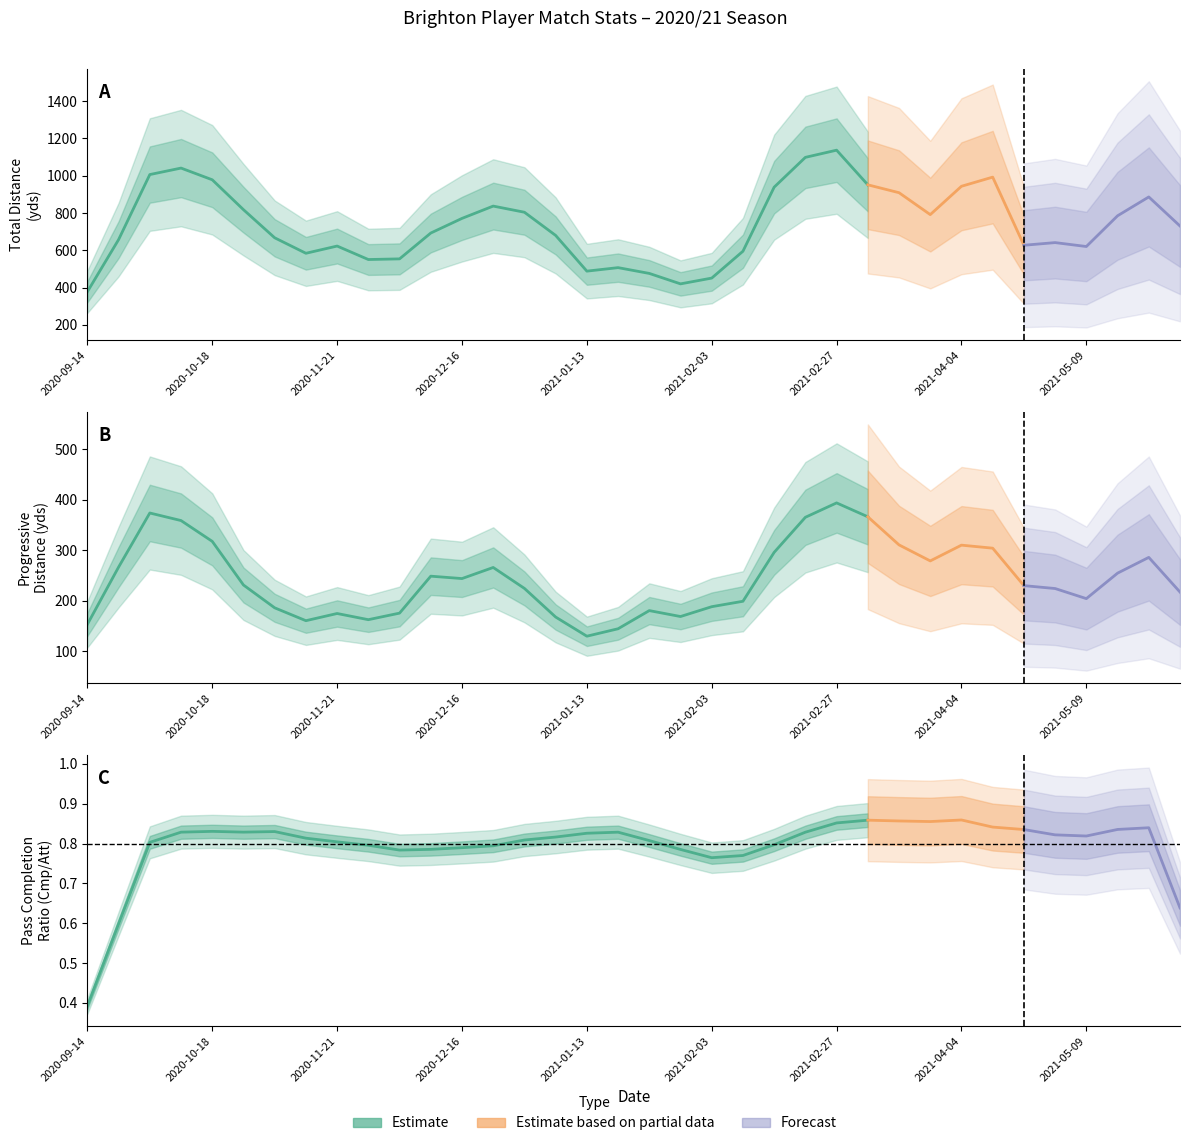

How many categories are shown in the chart?

36